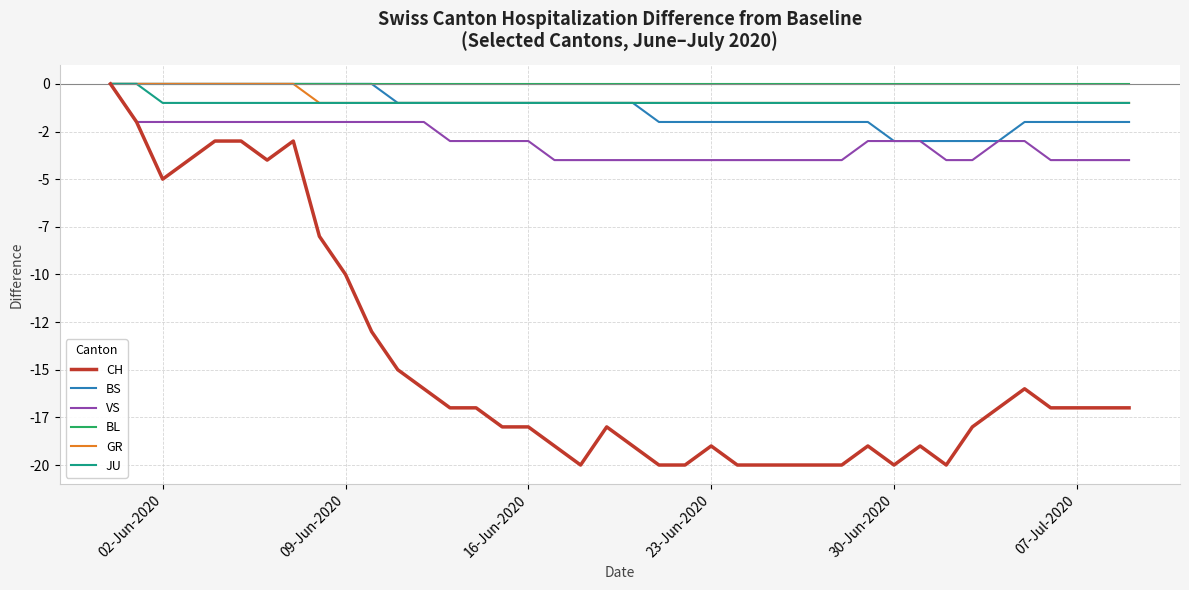

Rank the series by their maximum value, from highest to lowest.

CH, BS, VS, BL, GR, JU